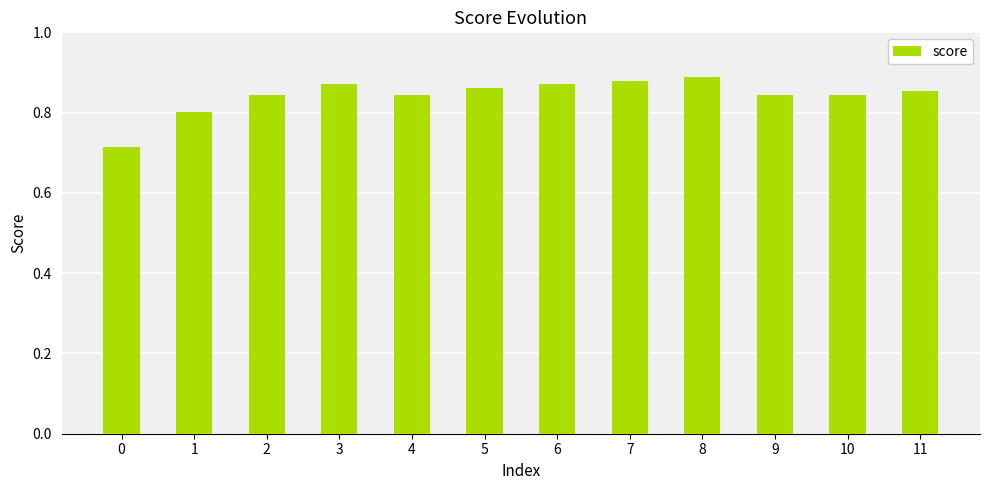

What is the difference between the maximum and second lowest values?

0.1